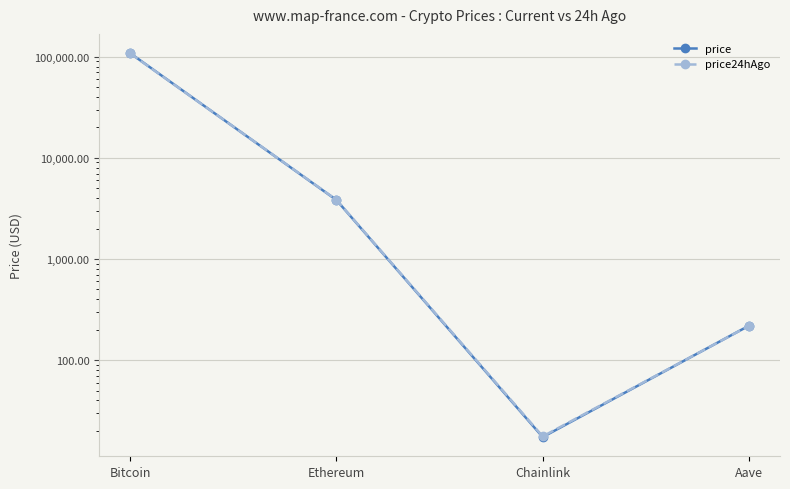

What is the smallest value displayed?

17.3